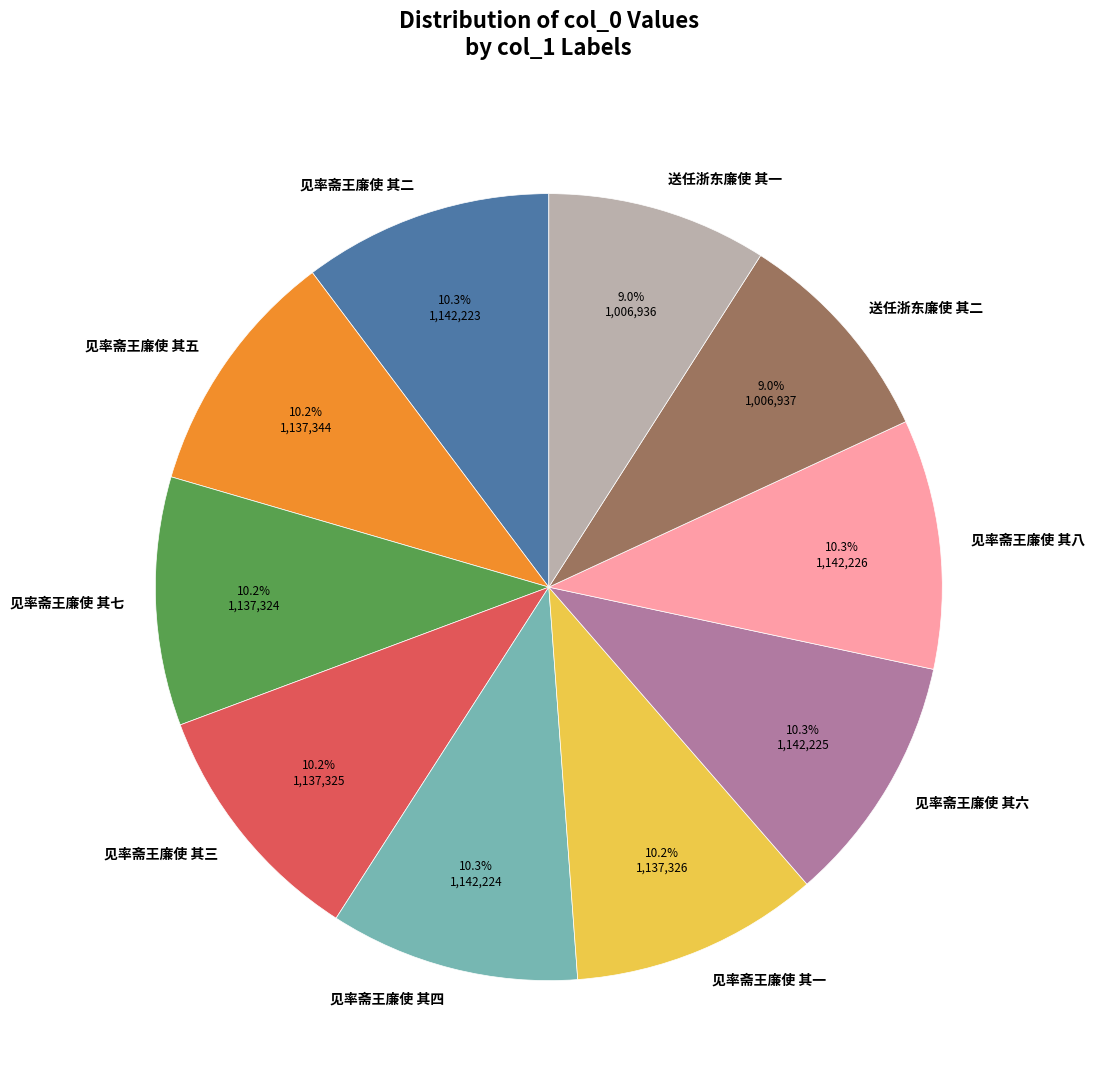

What portion of the pie excludes 见率斋王廉使 其五?

89.8%